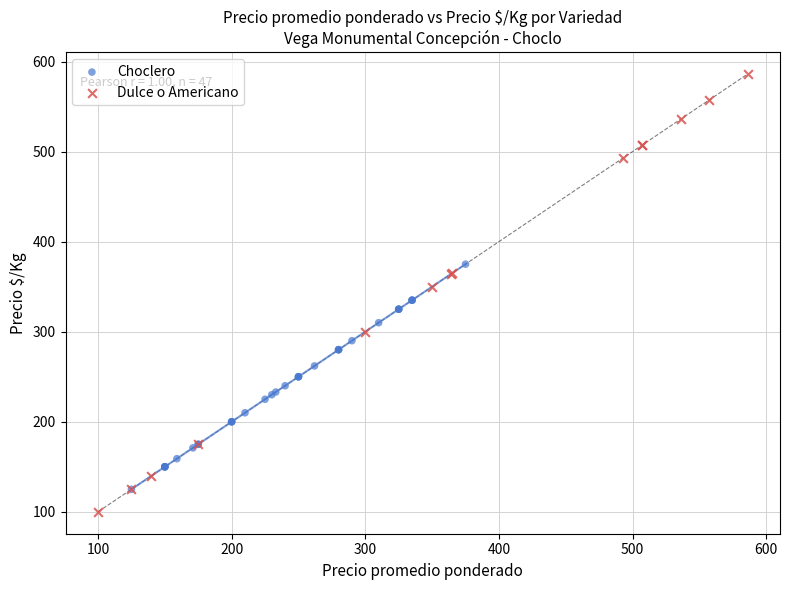

Which series reaches the minimum Y coordinate?

Dulce o Americano